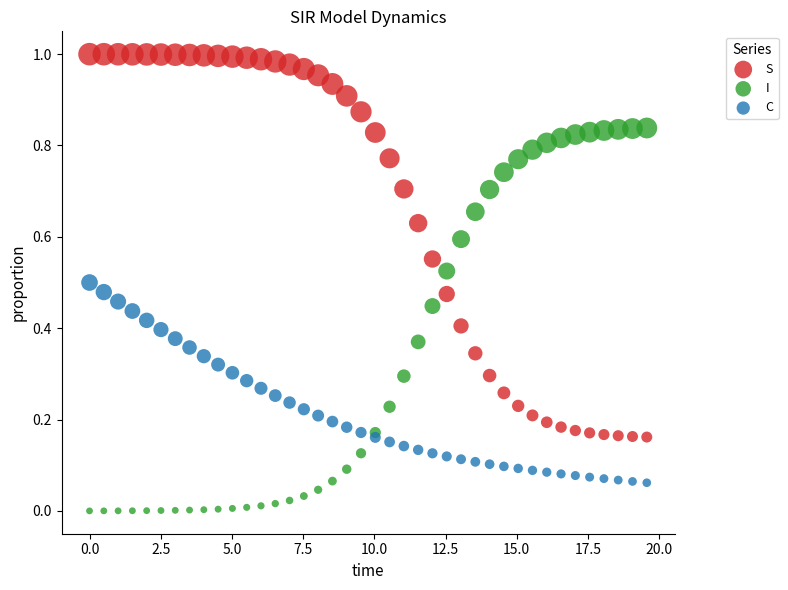

Which series reaches the minimum Y coordinate?

I